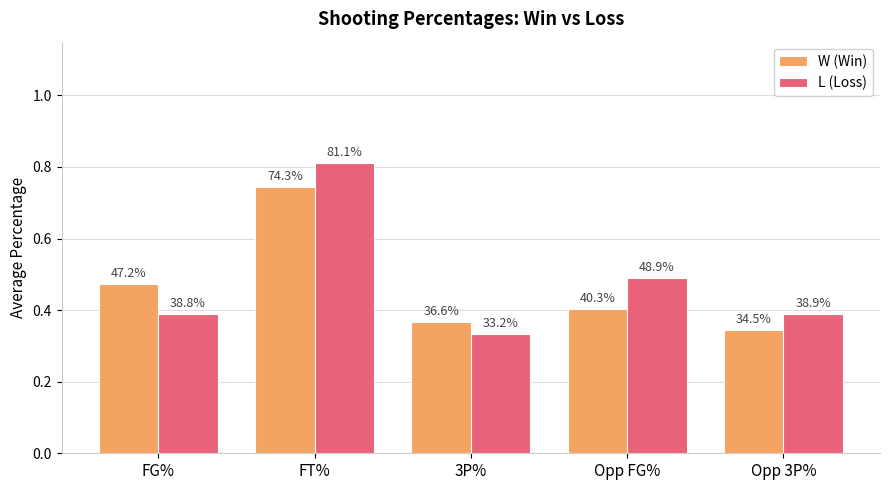

Count the W (Win) values in the range 0 to 1.

5